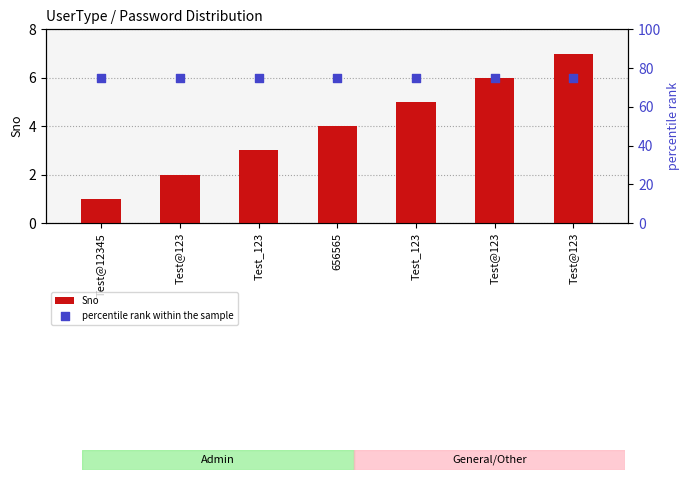

Which series has the largest Y range (max minus min)?

Sno